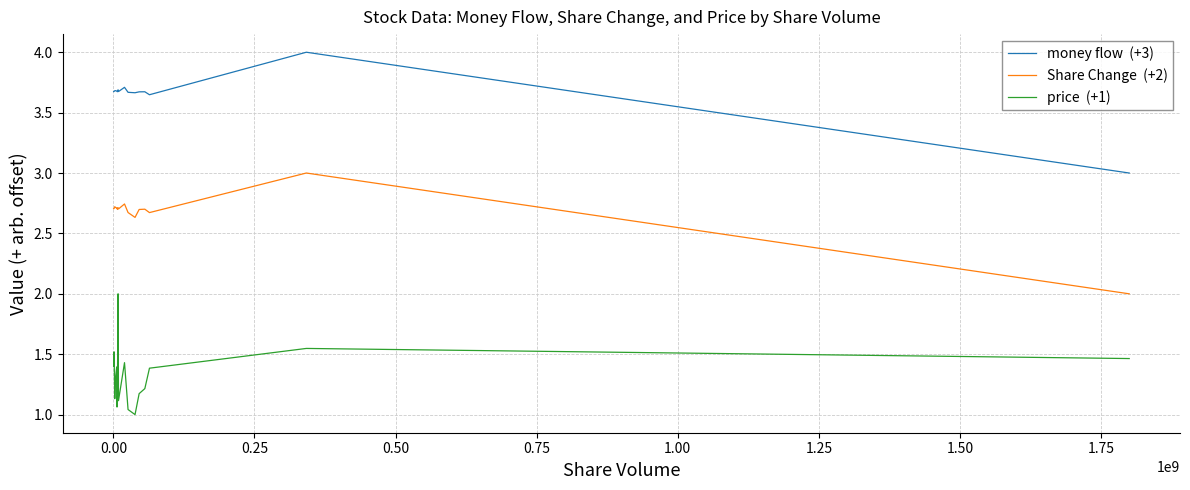

What is the maximum value shown in the chart?

4.0